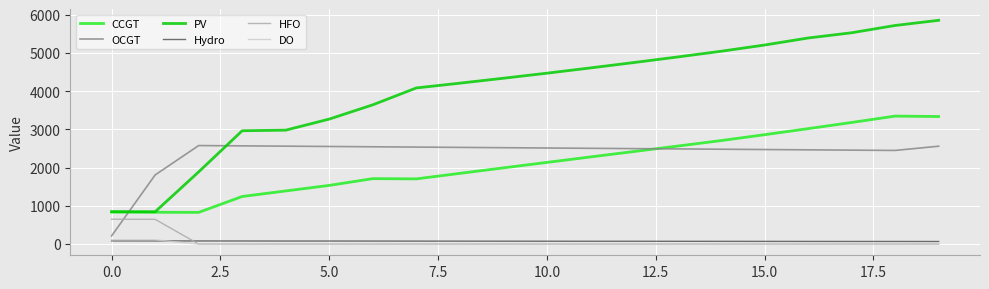

True or false: PV and OCGT intersect in this chart.

True